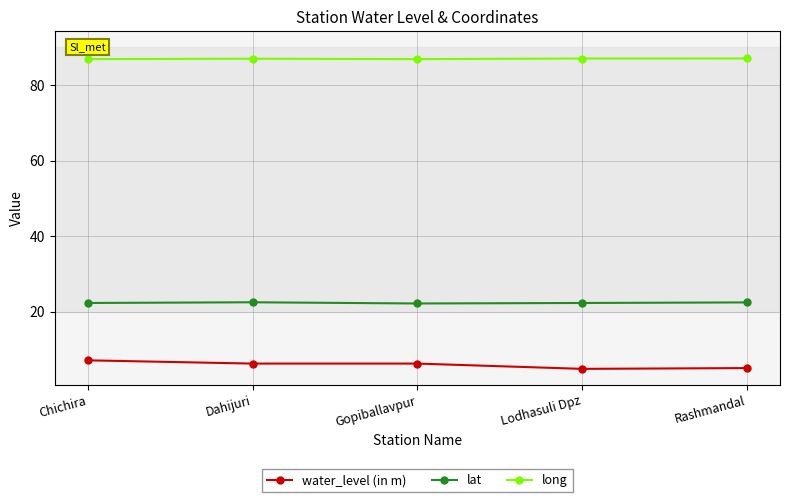

What is the spread (max minus min) of values at Gopiballavpur?

80.6